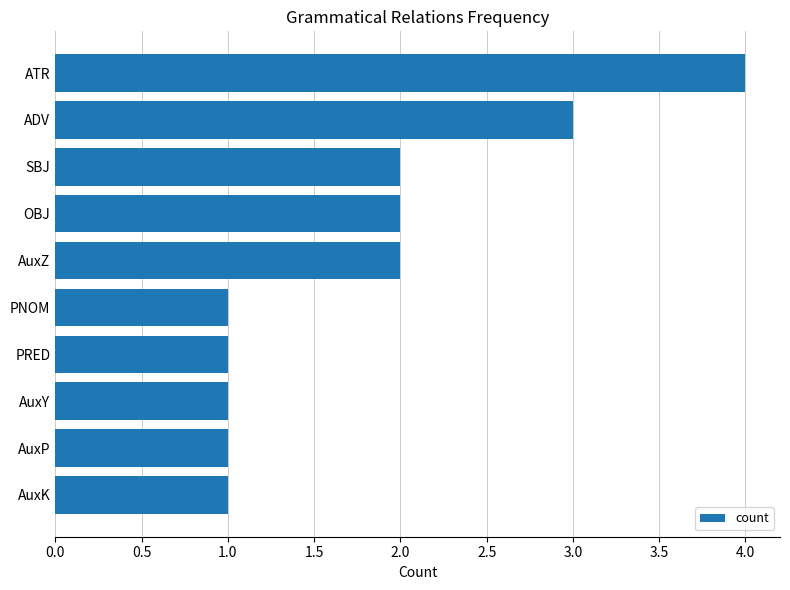

Reading top to bottom, extract all data points from this chart.

4	3	2	2	2	1	1	1	1	1